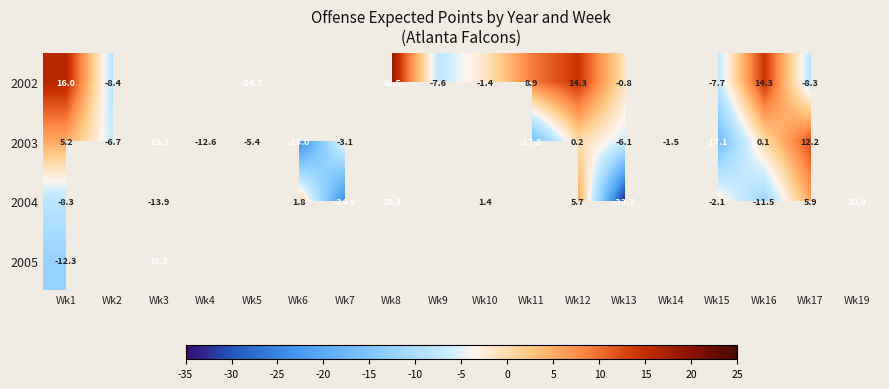

Is it true that 2003 equals -10.6 at Wk11?

False